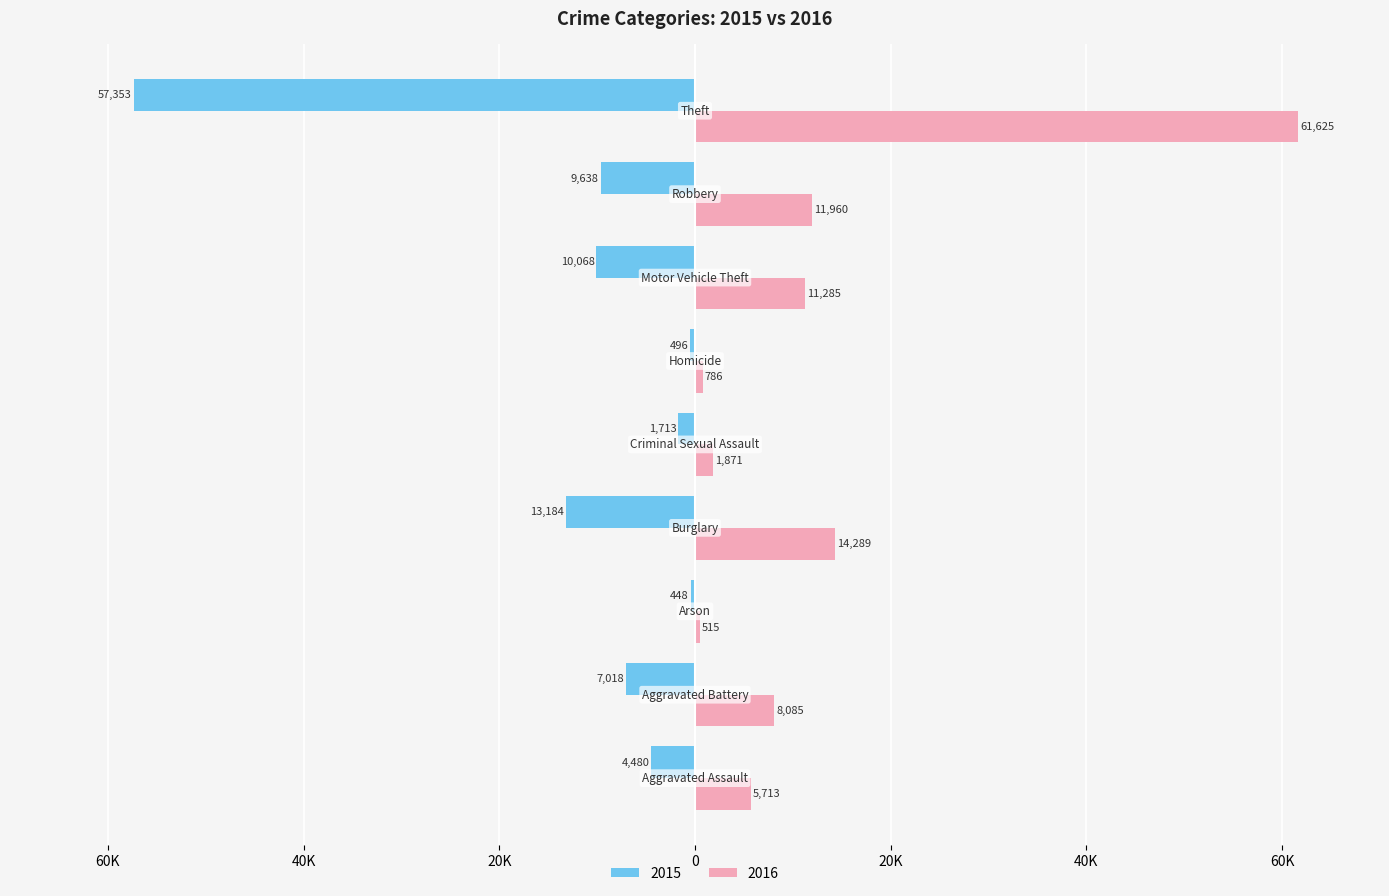

What is the maximum value for 2015?

-448